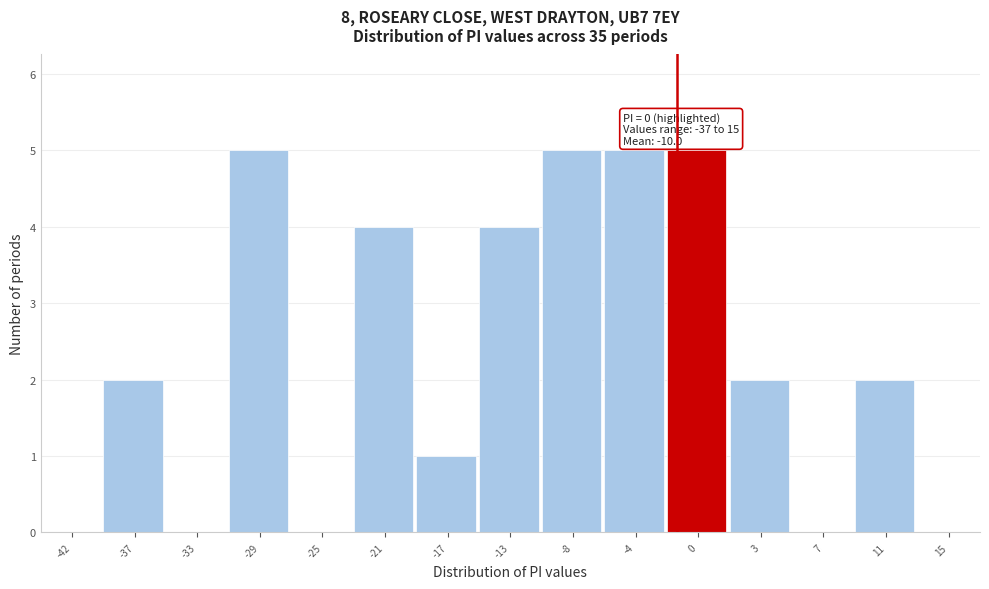

The chart shows a value of 1 at -17. True or false?

True